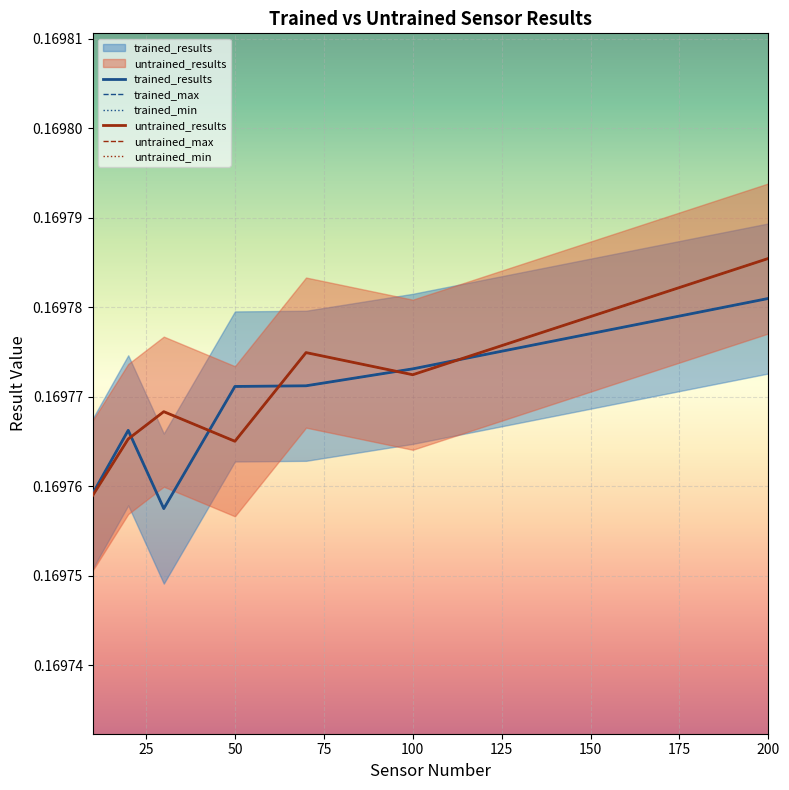

True or false: untrained_min has a value of 0.2 at 10.

True